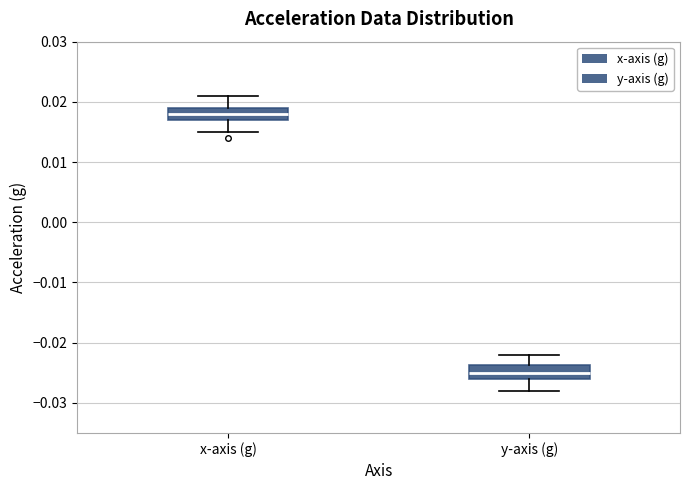

Which box has the highest median line?

x-axis (g)